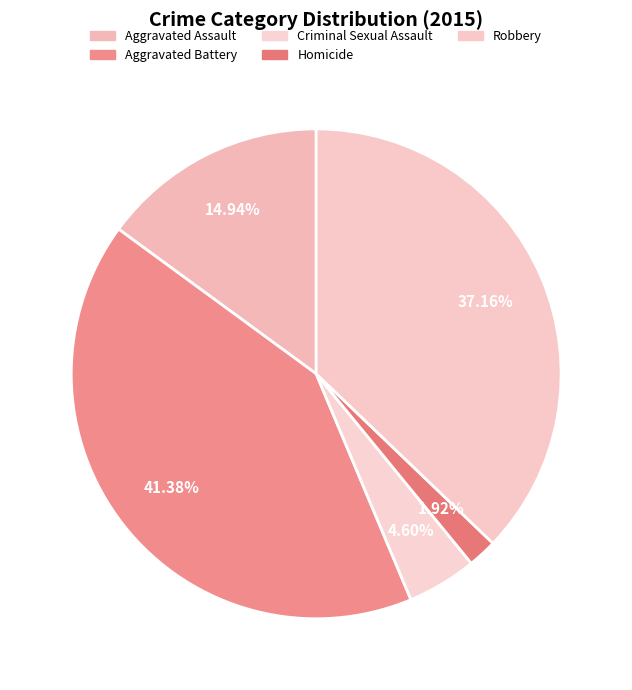

Between Aggravated Battery and Aggravated Assault, which is larger?

Aggravated Battery